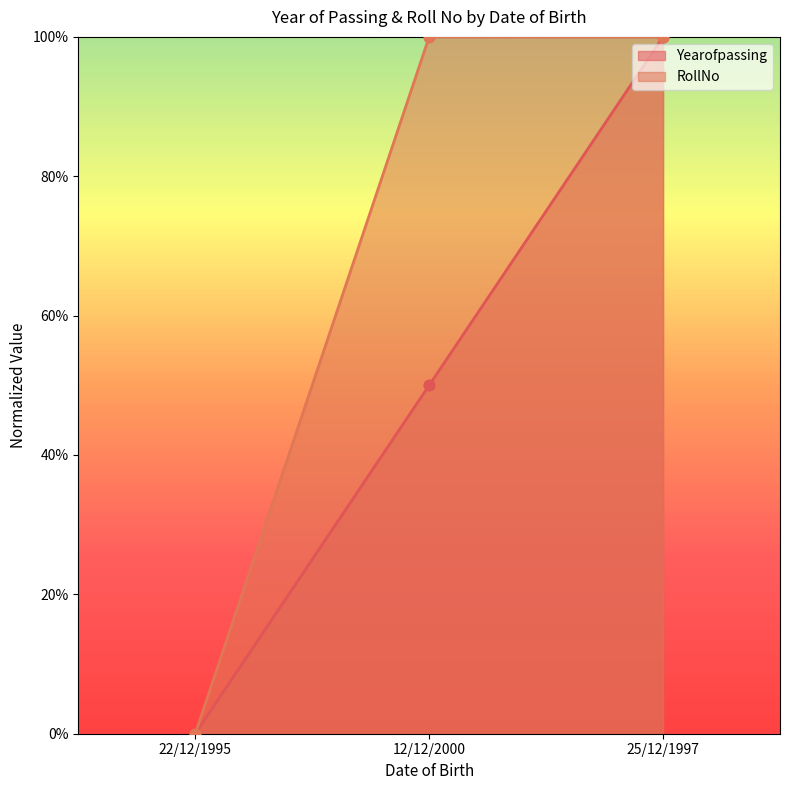

Which series contains the highest Y value?

RollNo